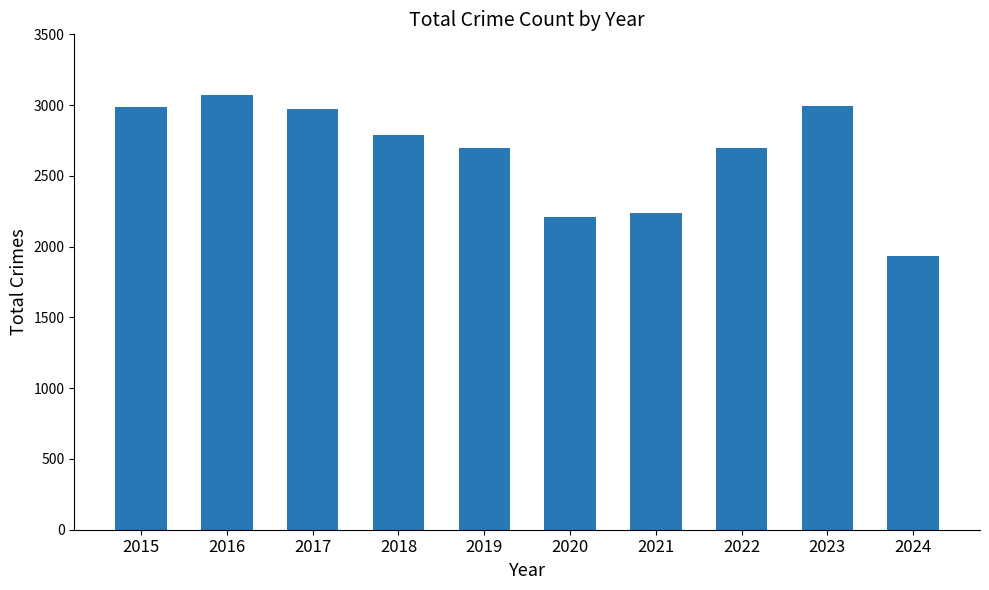

Which has a higher value, 2021 or 2019?

2019